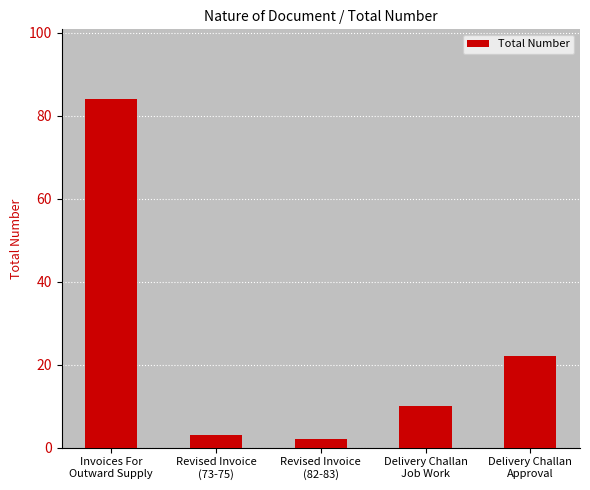

At which label does the data first exceed 10?

Invoices For
Outward Supply